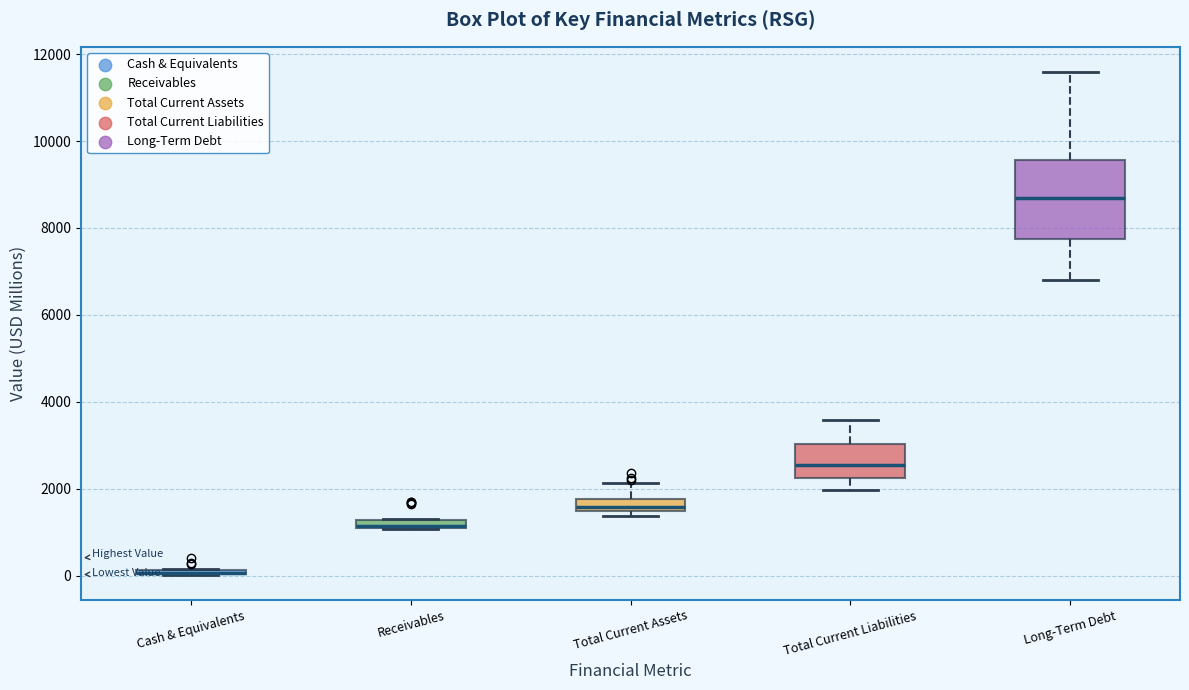

Where does the upper whisker of the box for Total Current Liabilities end on the y-axis? The values are not printed on the chart, so give them approximately, as read against the axis.

3600